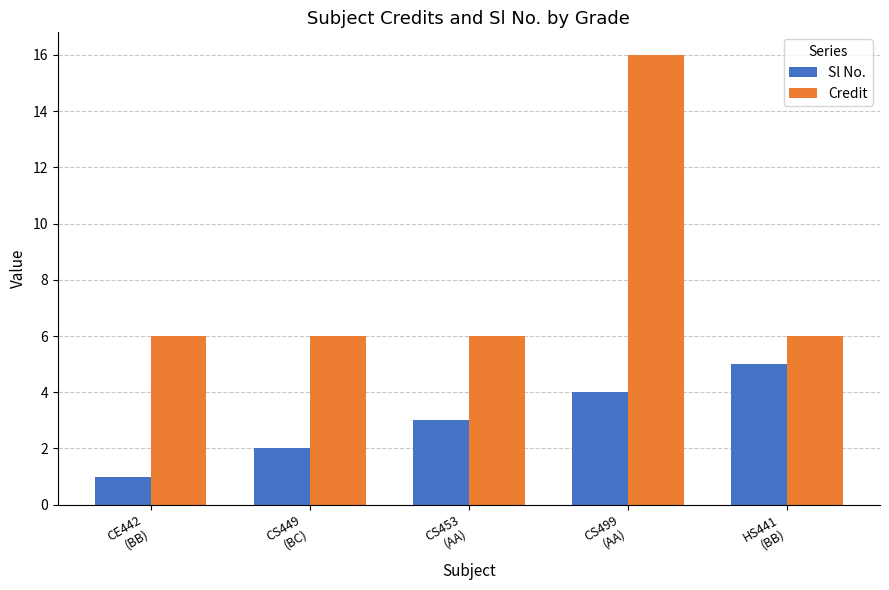

What is the total value across all series at HS441
(BB)?

11